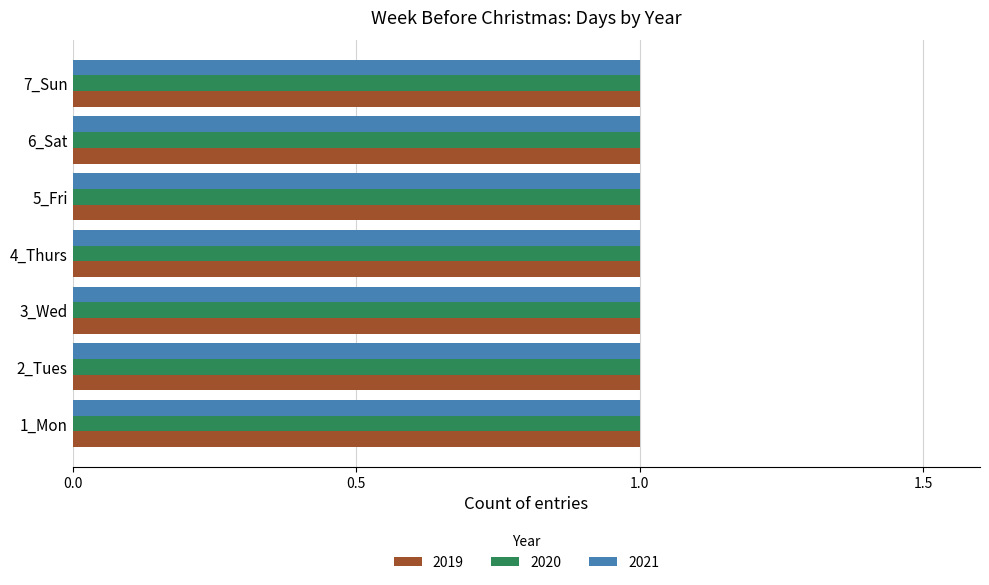

True or false: 2019 has a value of 2944 at 5_Fri.

False